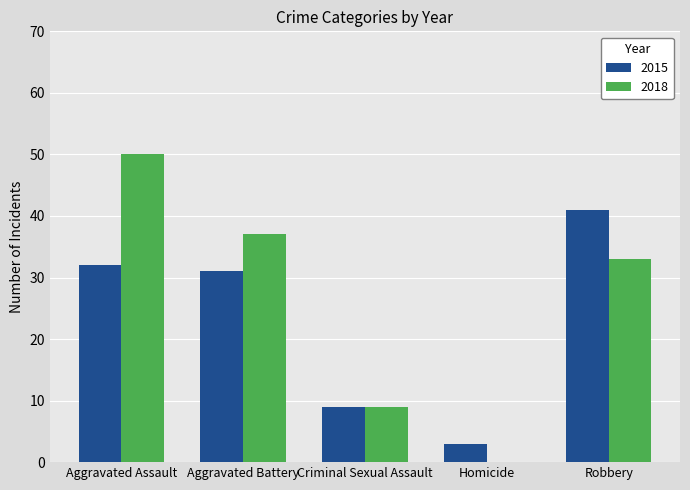

What is the sum of all 2018 values?

129